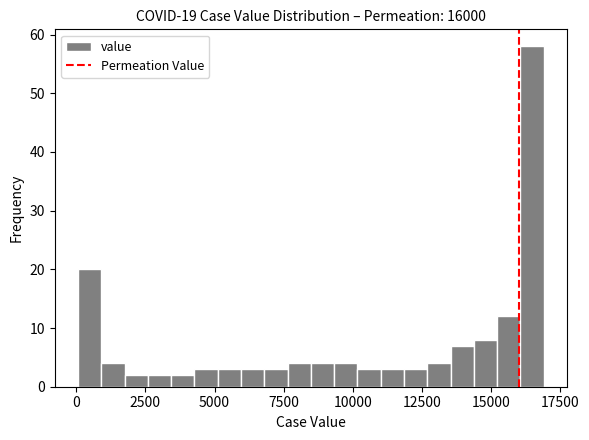

Around what value on the x-axis is the tallest bar? Give the approximate position of its centre, as read against the axis.

16500